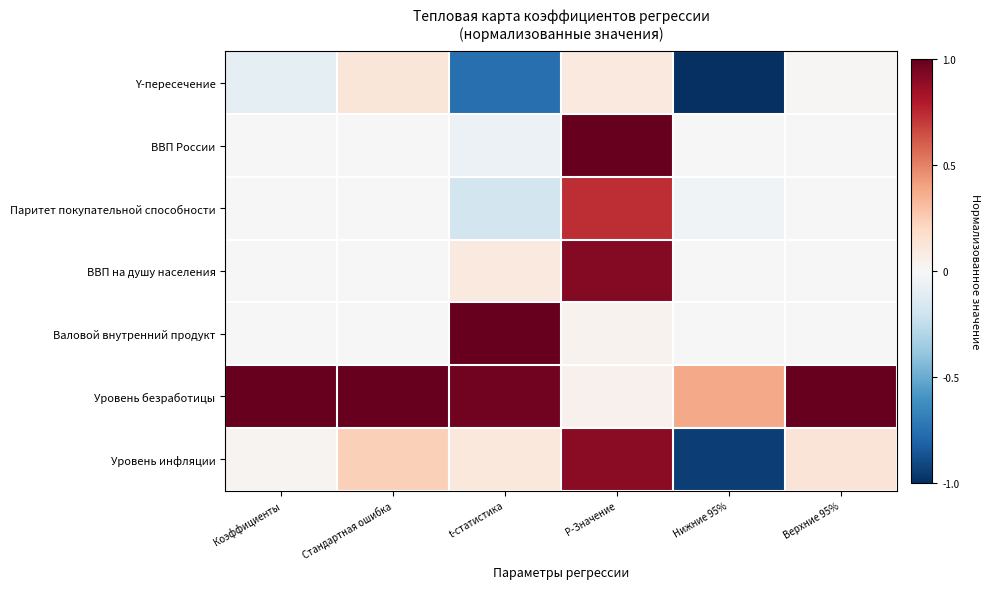

Reading left to right, list all the values displayed in this chart.

Y-пересечение: Коэффициенты=-0.1	Стандартная ошибка=0.1	t-статистика=-0.8	P-Значение=0.1	Нижние 95%=-1.0	Верхние 95%=0.0
ВВП России: Коэффициенты=-0.0	Стандартная ошибка=0.0	t-статистика=-0.1	P-Значение=1.0	Нижние 95%=-0.0	Верхние 95%=0.0
Паритет покупательной способности: Коэффициенты=-0.0	Стандартная ошибка=0.0	t-статистика=-0.2	P-Значение=0.7	Нижние 95%=-0.0	Верхние 95%=0.0
ВВП на душу населения: Коэффициенты=0.0	Стандартная ошибка=0.0	t-статистика=0.1	P-Значение=0.9	Нижние 95%=-0.0	Верхние 95%=0.0
Валовой внутренний продукт: Коэффициенты=0.0	Стандартная ошибка=0.0	t-статистика=1.0	P-Значение=0.0	Нижние 95%=0.0	Верхние 95%=0.0
Уровень безработицы: Коэффициенты=1.0	Стандартная ошибка=1.0	t-статистика=1.0	P-Значение=0.0	Нижние 95%=0.4	Верхние 95%=1.0
Уровень инфляции: Коэффициенты=0.0	Стандартная ошибка=0.2	t-статистика=0.1	P-Значение=0.9	Нижние 95%=-0.9	Верхние 95%=0.1